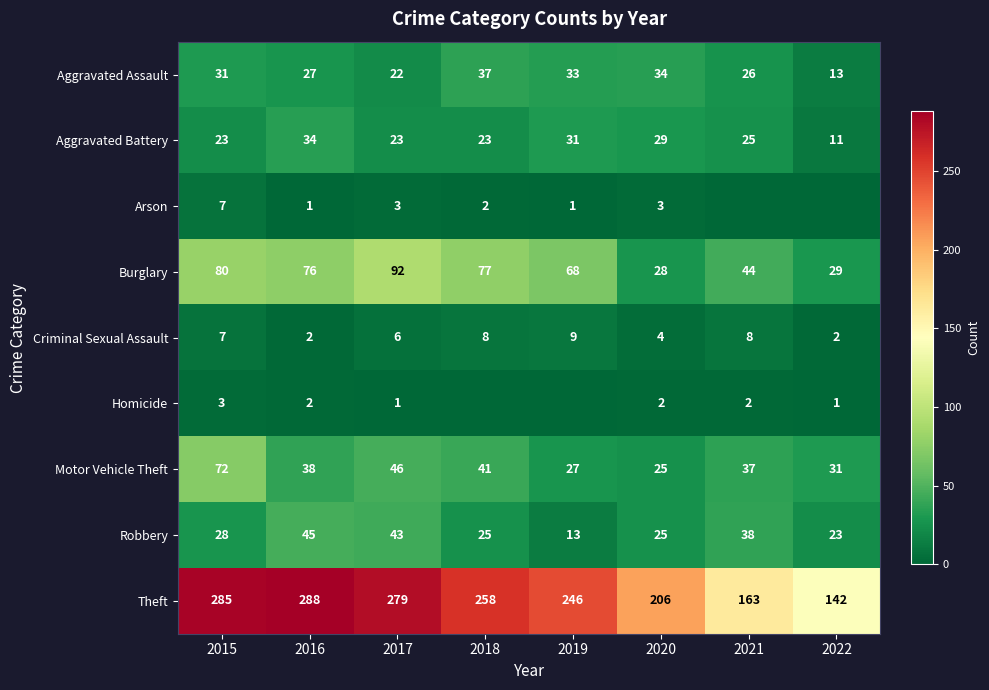

Which series has the largest range (max minus min)?

Theft